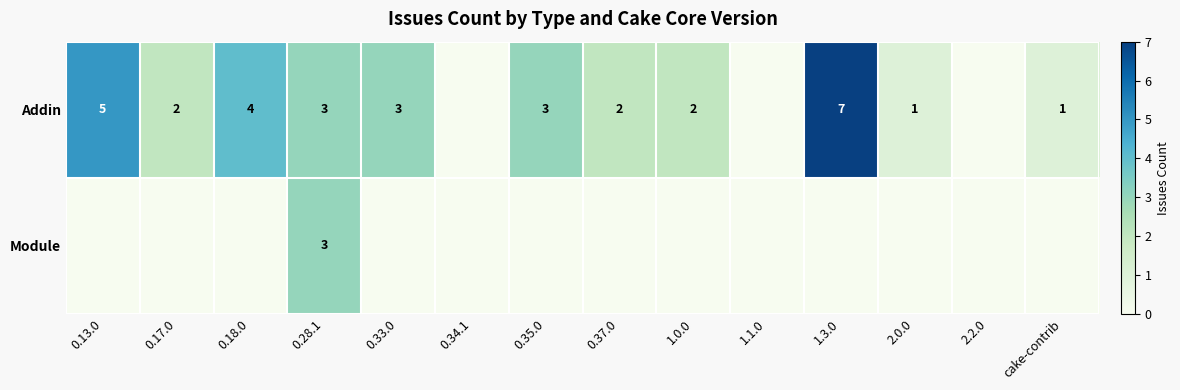

Is it true that Addin equals 1 at 0.33.0?

False